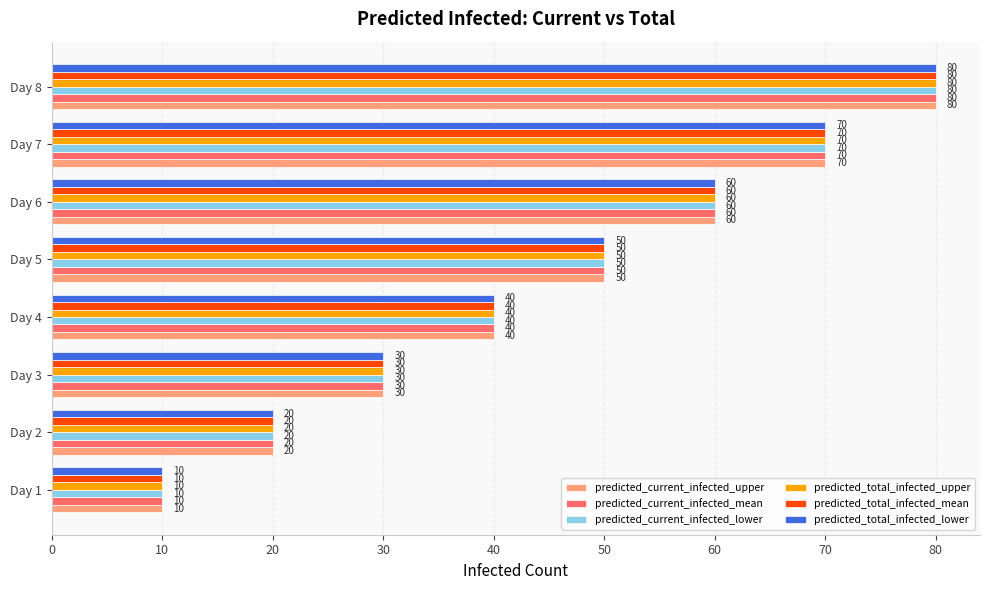

What is the difference between the second highest and second lowest values in the predicted_current_infected_mean series?

50